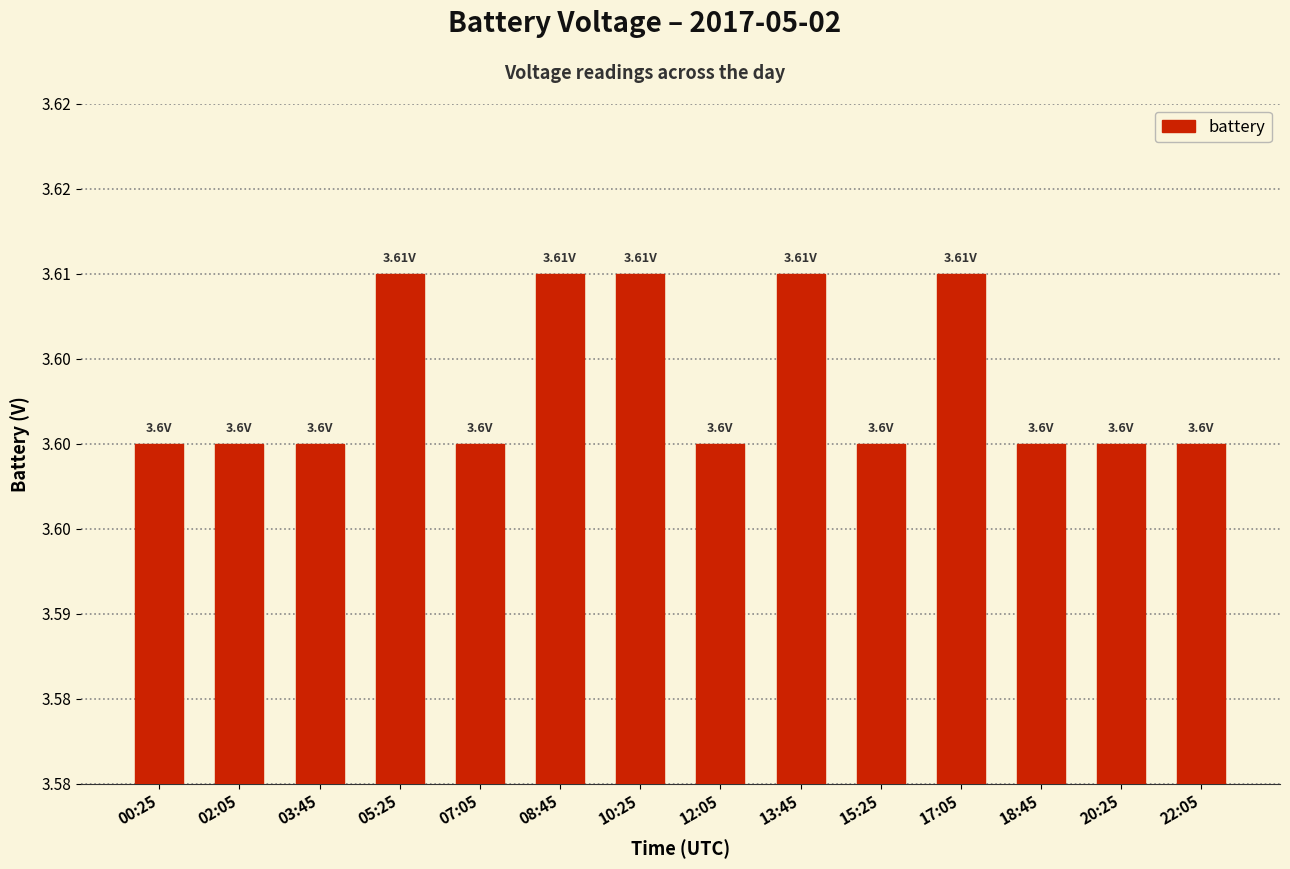

Are the bars horizontal?

No